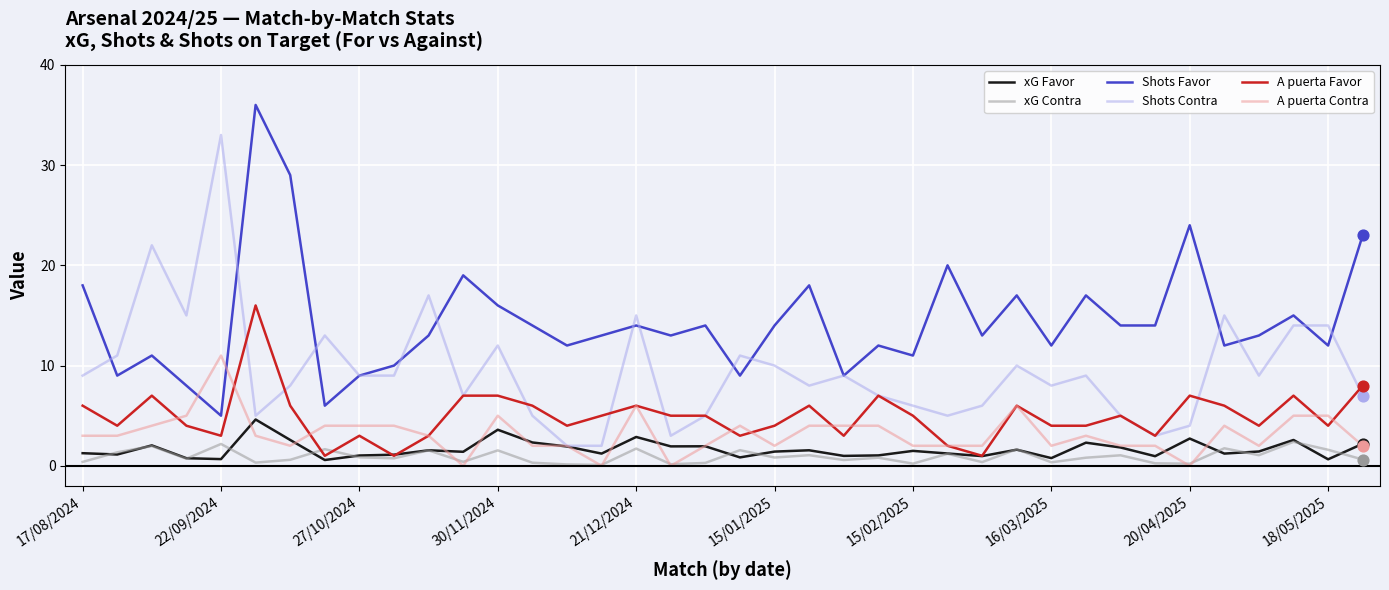

List the series in order of their peak value, highest first.

Shots Favor, Shots Contra, A puerta Favor, A puerta Contra, xG Favor, xG Contra